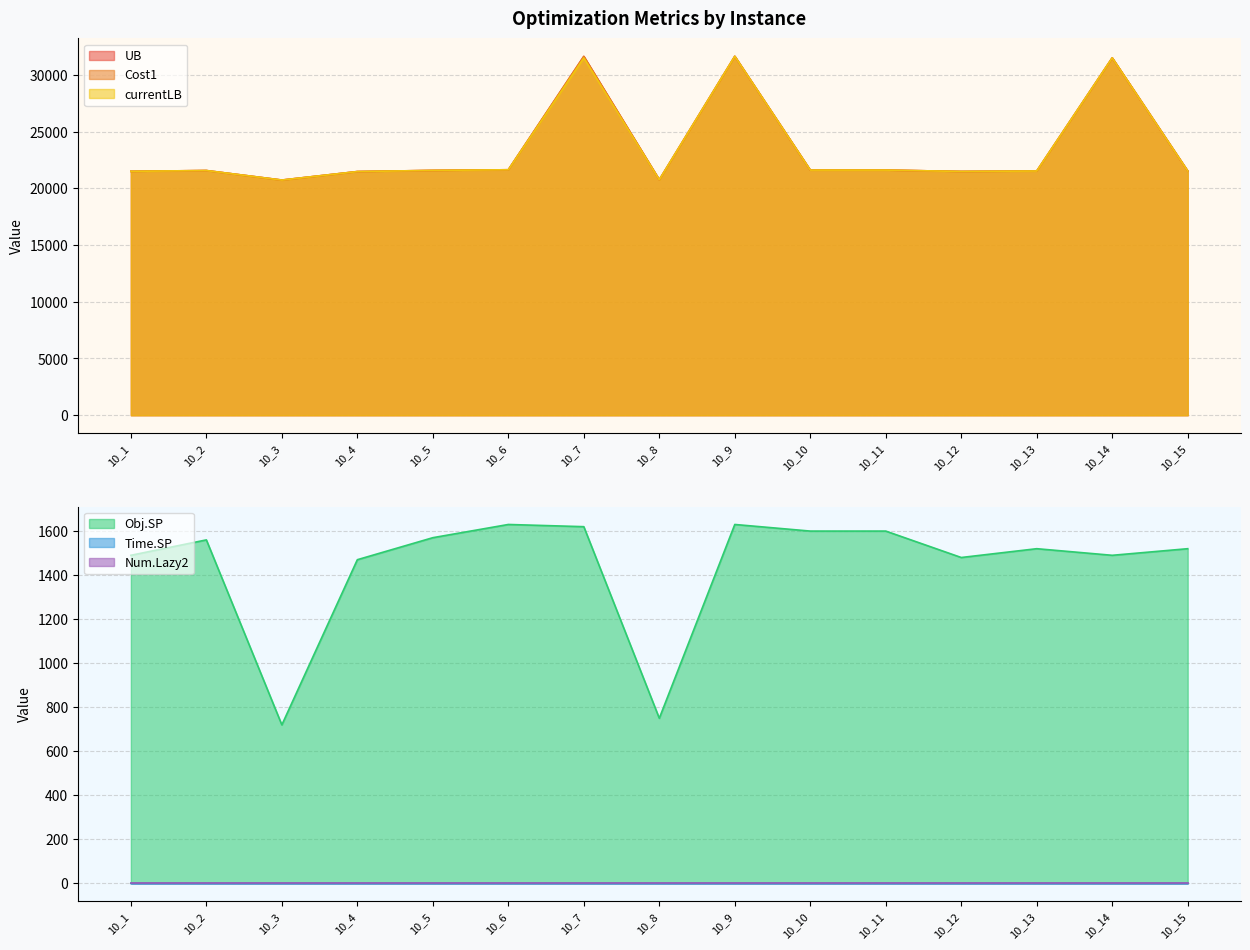

At which category does the chart reach its peak across all series?

10_9